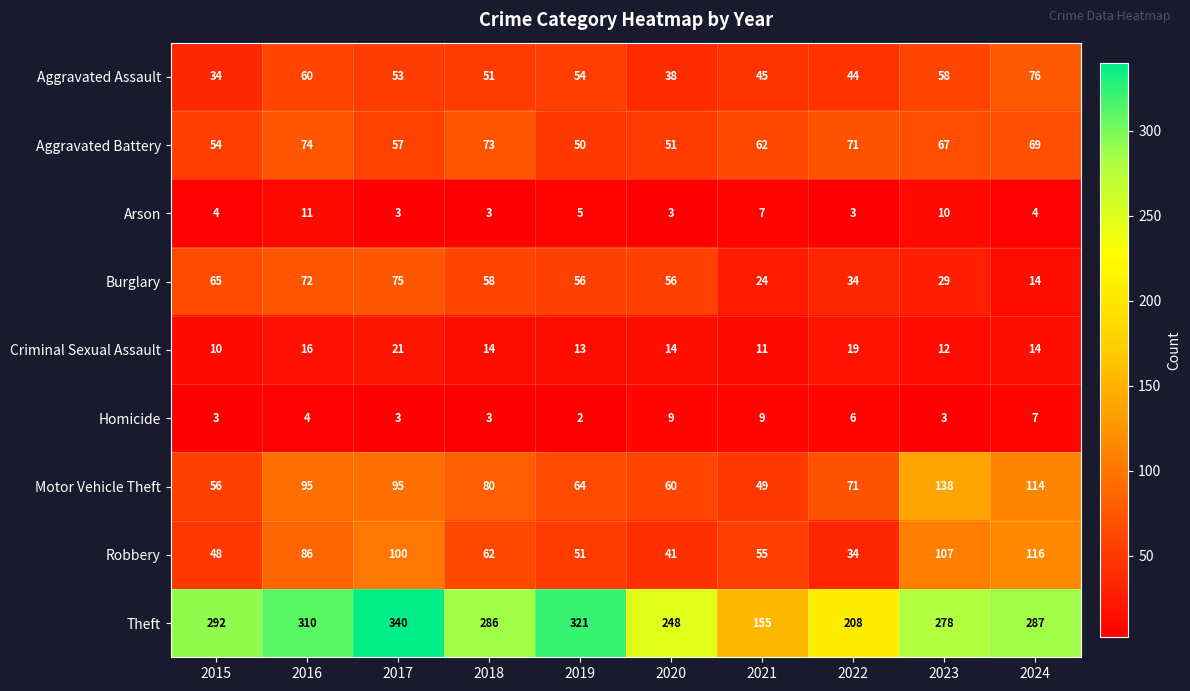

At which label is Arson closest to 7?

2021